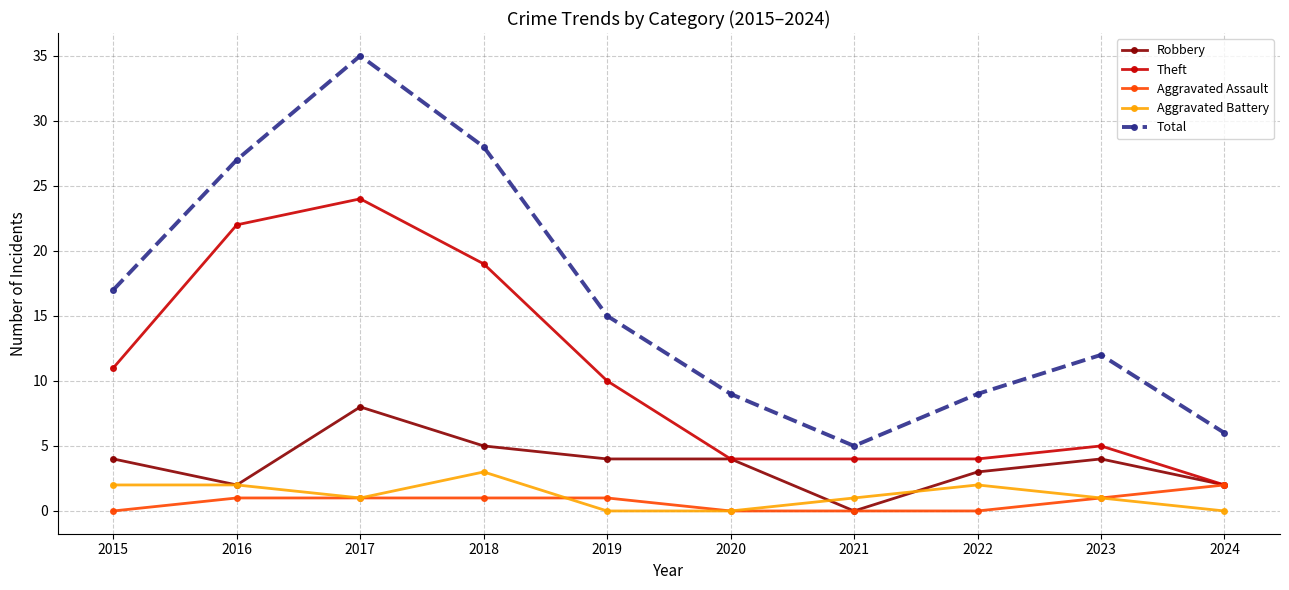

What is the difference between the maximum and second lowest values in the Robbery series?

6